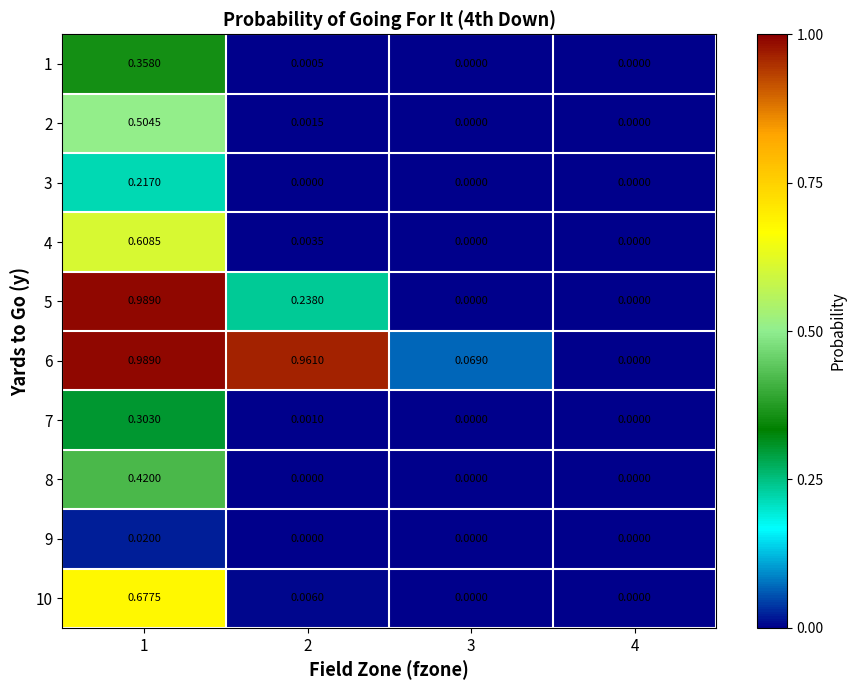

Is the value of 7 at 1 greater than the value of 2 at 1?

No